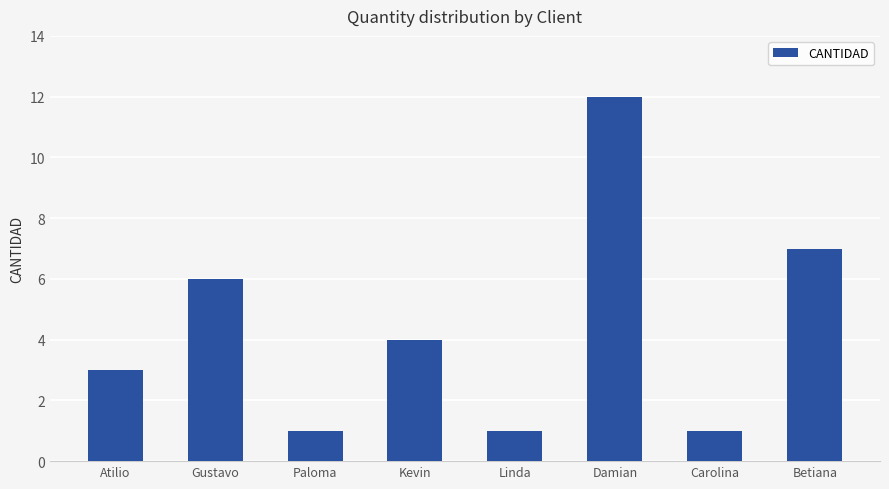

What is the difference between the values at Carolina and Gustavo?

5